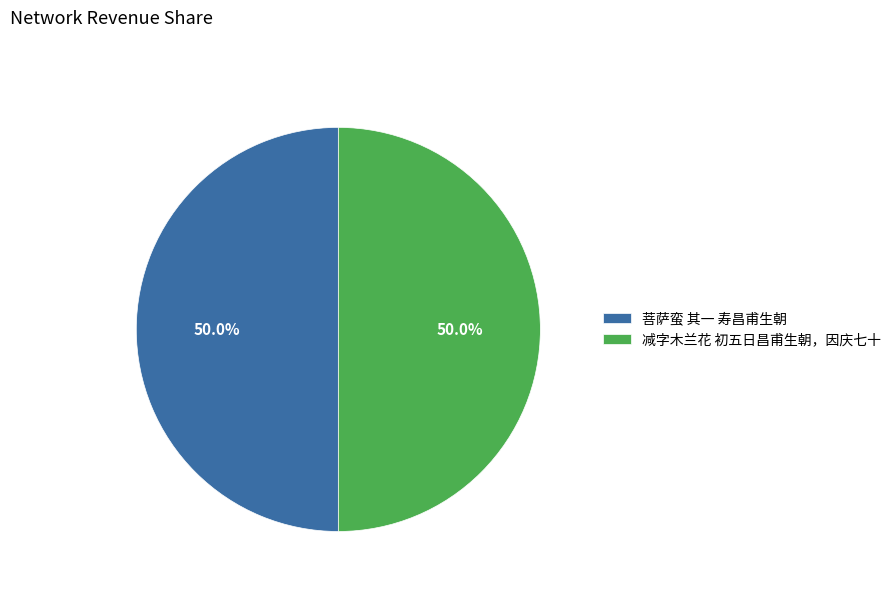

What is the ratio of the value at 菩萨蛮 其一 寿昌甫生朝 to the value at 减字木兰花 初五日昌甫生朝，因庆七十?

1.0